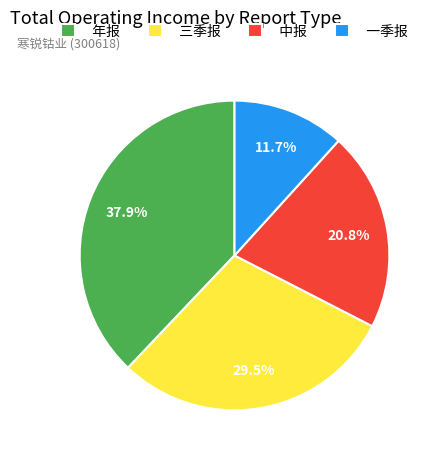

To the nearest percent, what is the difference between the 年报 and 中报 slice percentages?

17%